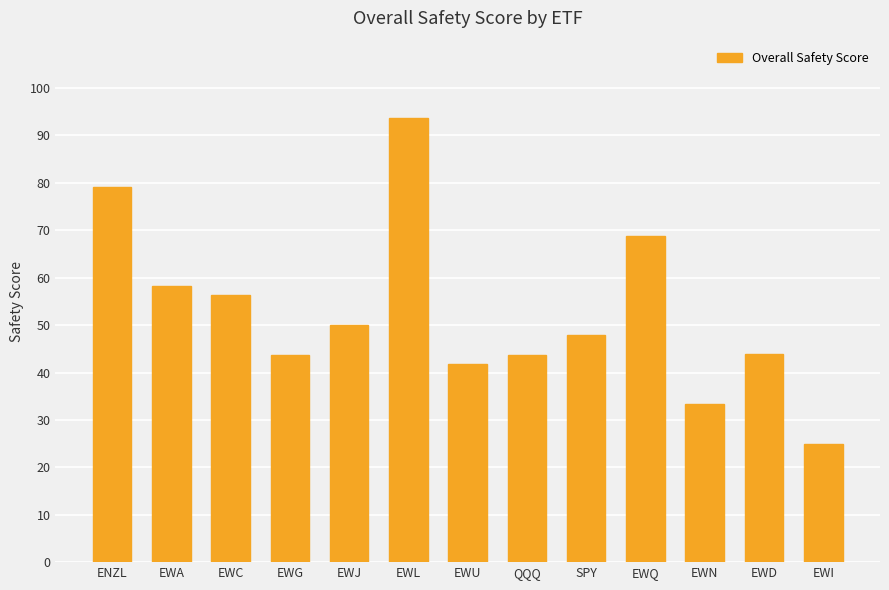

True or false: the data shows 96.5 at EWQ.

False